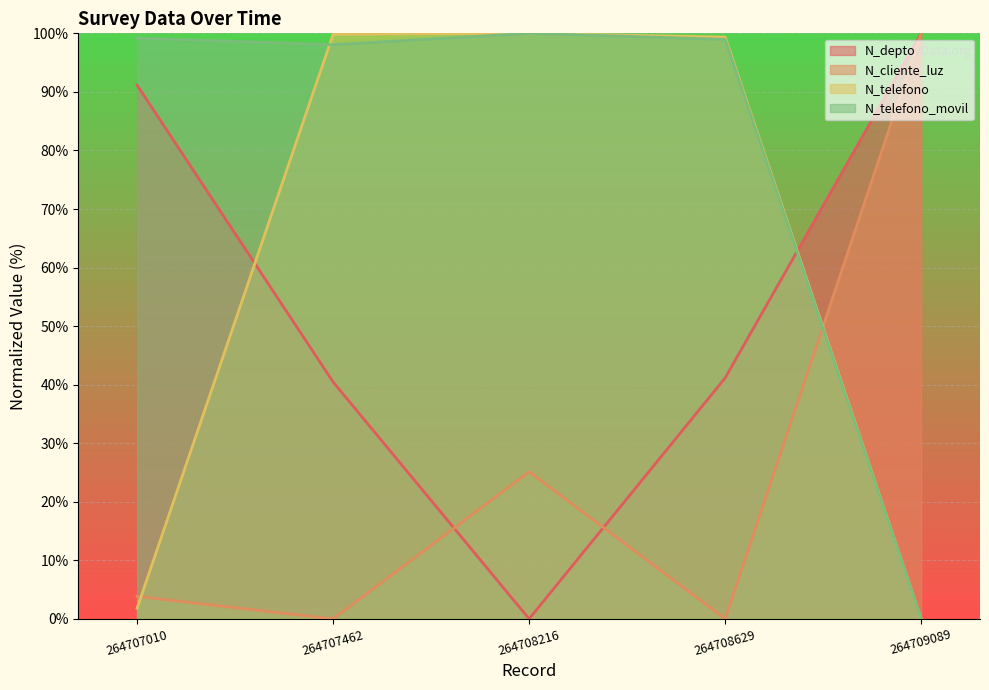

What is the spread (max minus min) of values at 264708216?

100.0